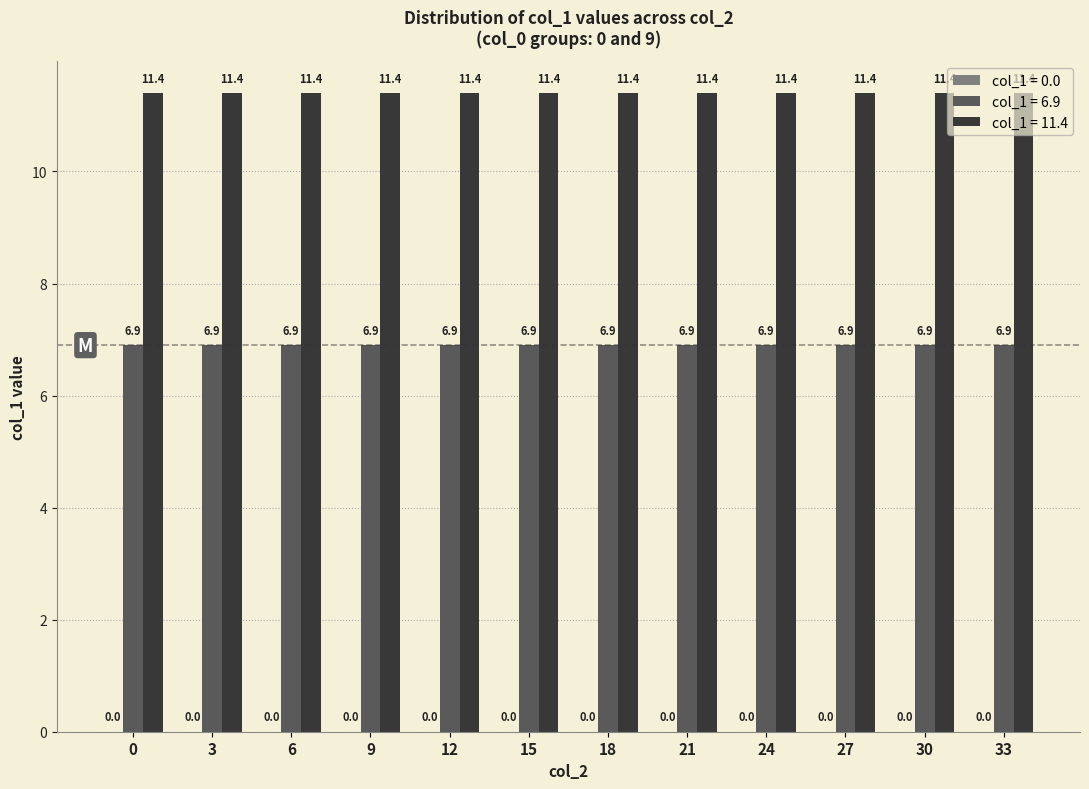

What is the sum of all col_1 = 6.9 values?

82.8